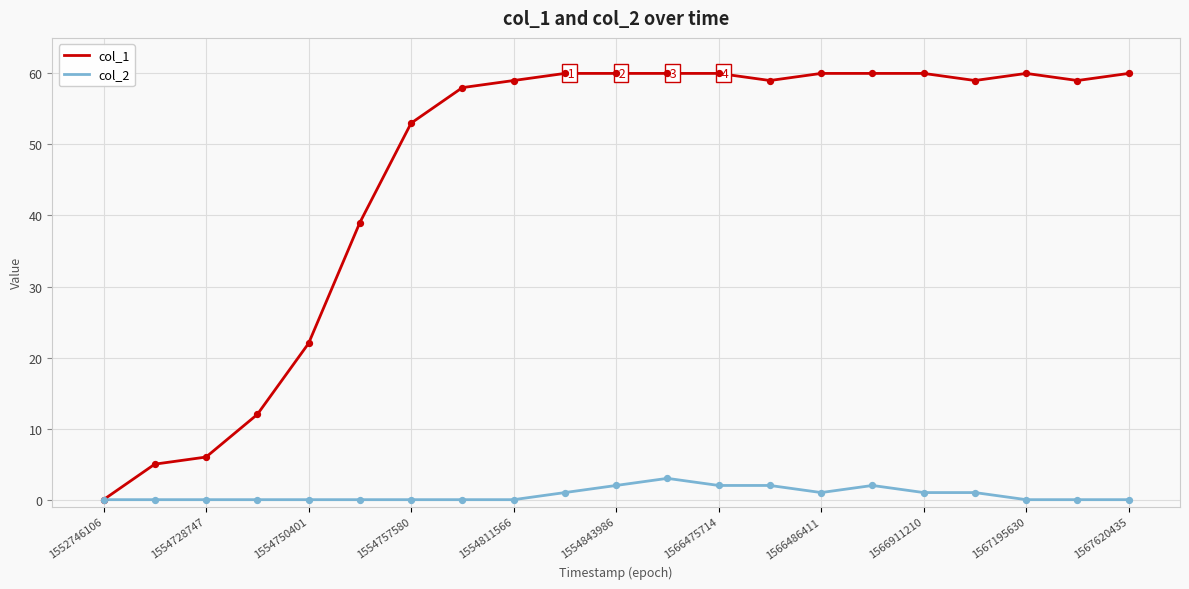

Which series has the largest total across all categories?

col_1